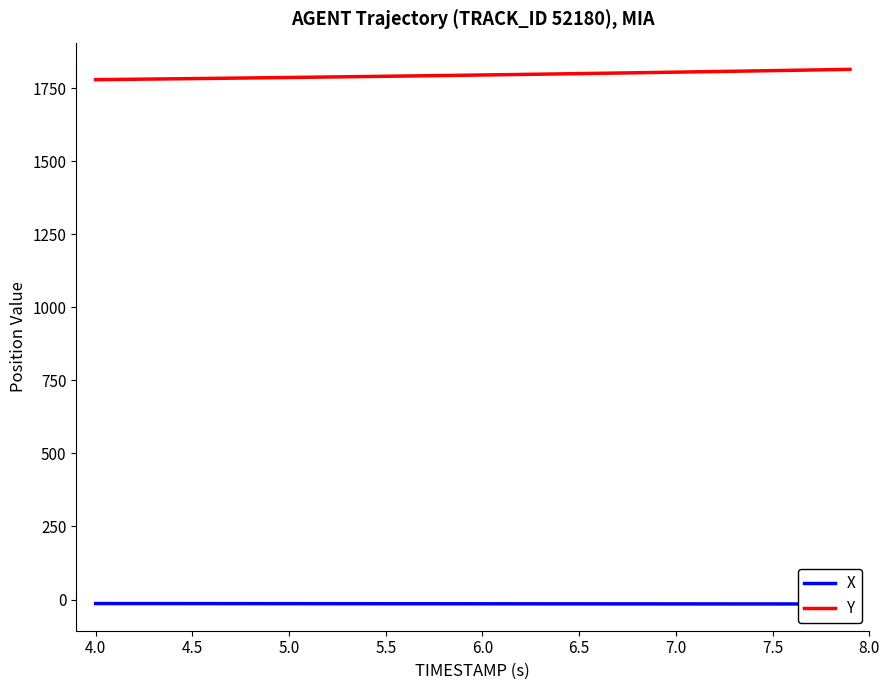

How many values in the Y series are below 1795?

20